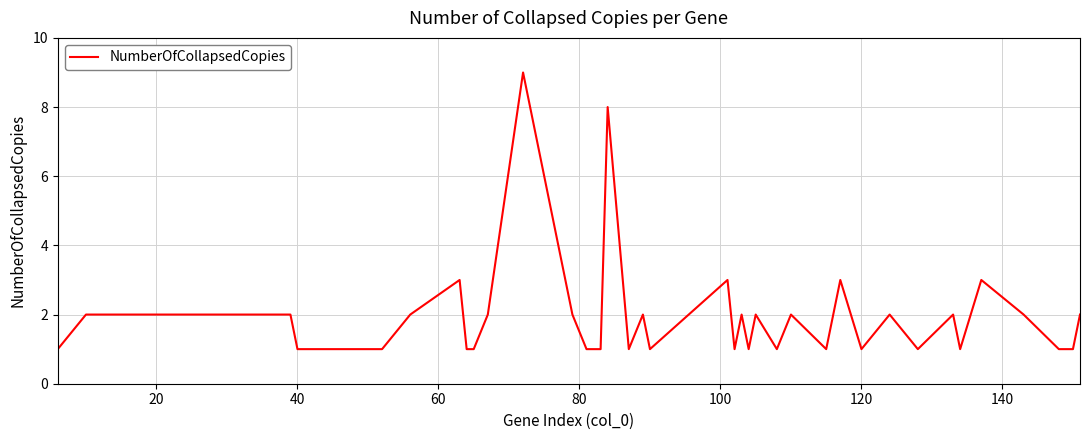

What is the maximum value shown in the chart?

9